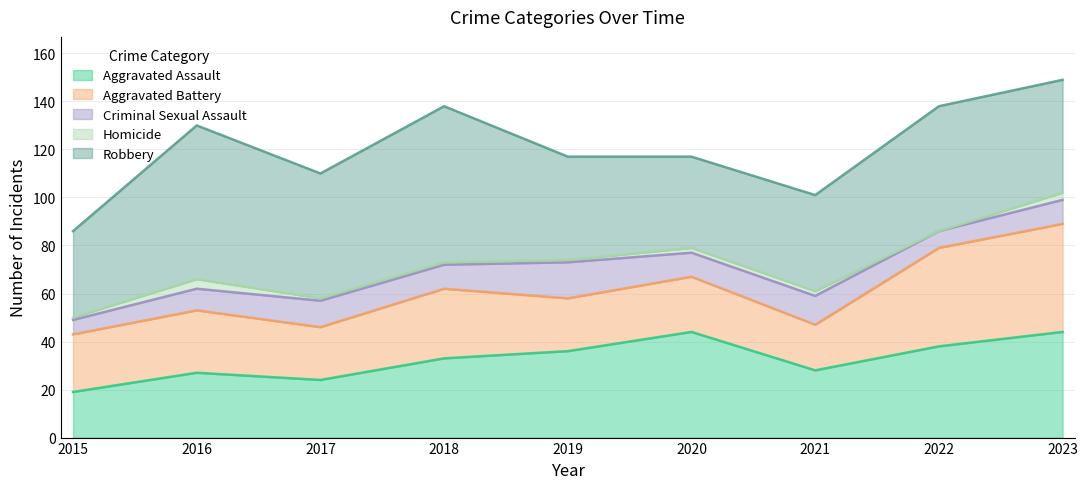

What is the value of the Aggravated Battery point at the 5th from the left?

22